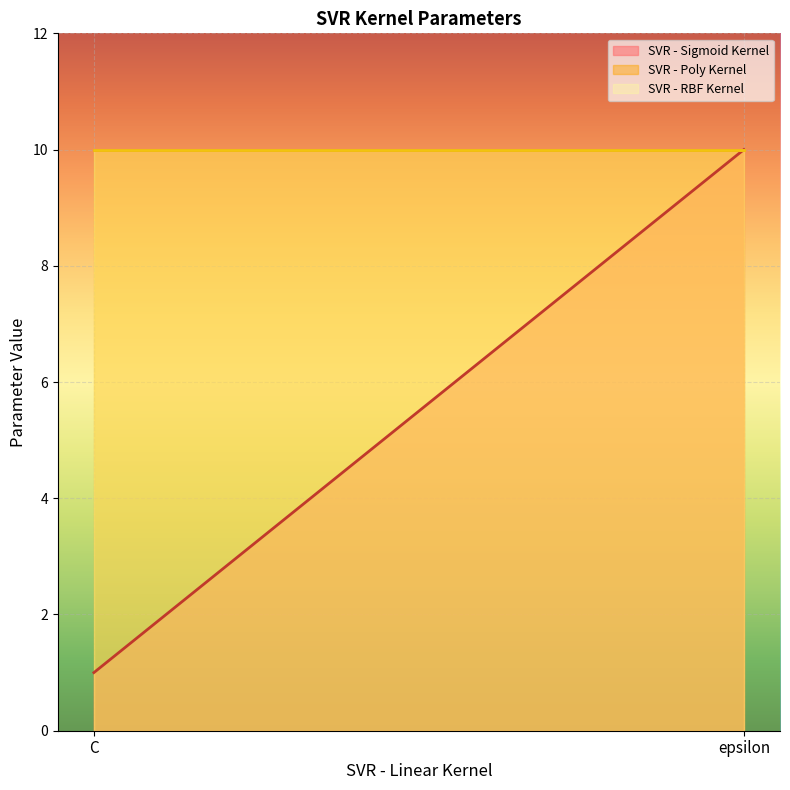

At which label is SVR - Poly Kernel closest to 10?

C